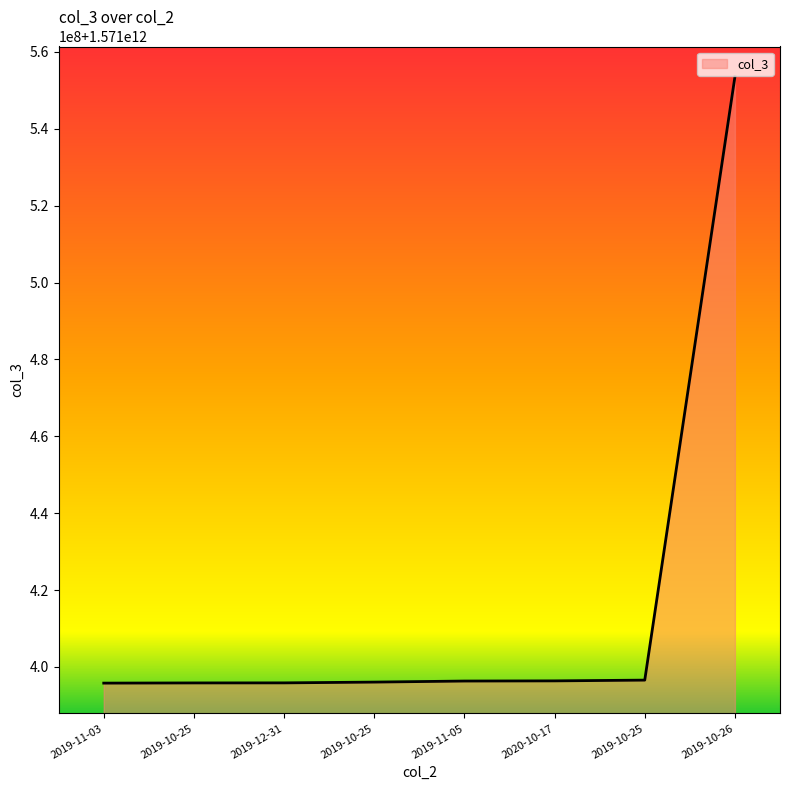

List the labels in order of value, smallest first.

2019-11-03, 2019-10-25, 2019-12-31, 2019-10-25, 2019-11-05, 2020-10-17, 2019-10-25, 2019-10-26